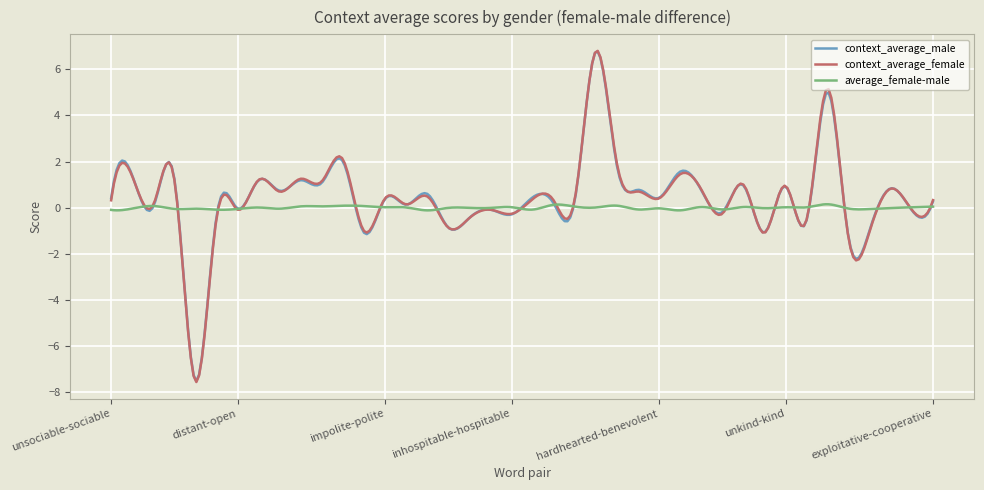

What is the minimum value shown in the chart?

-7.5